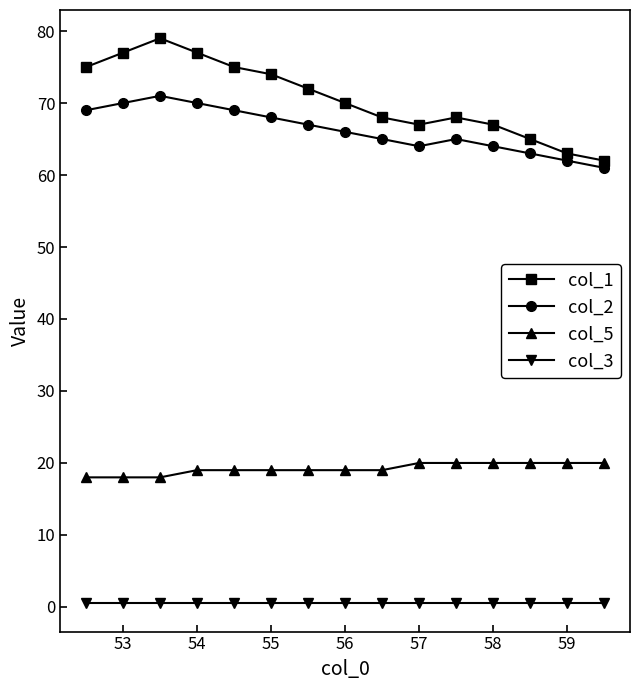

At how many categories does at least one series exceed 48?

15